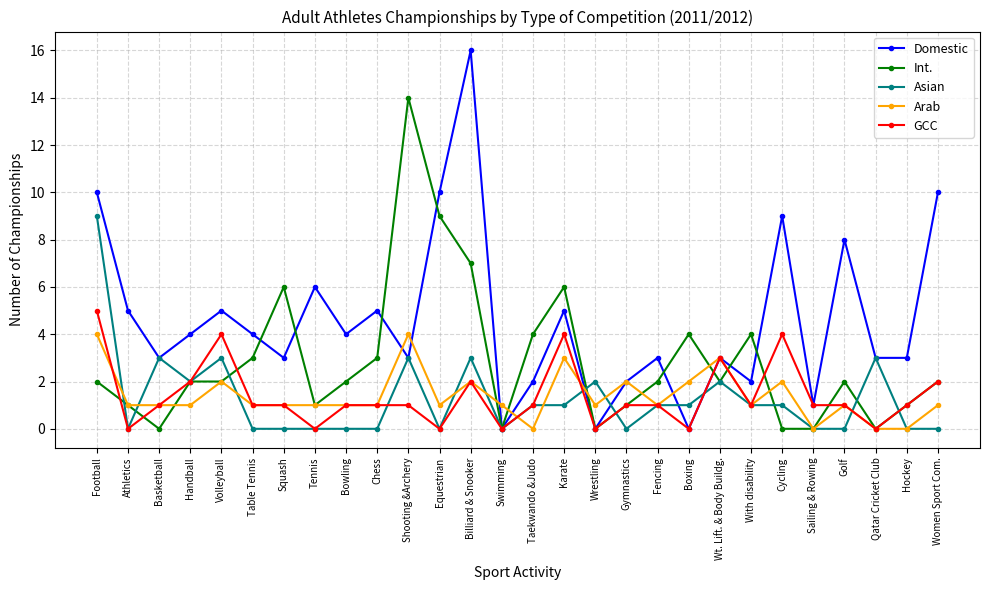

Is this an area chart (filled region under the line)?

No